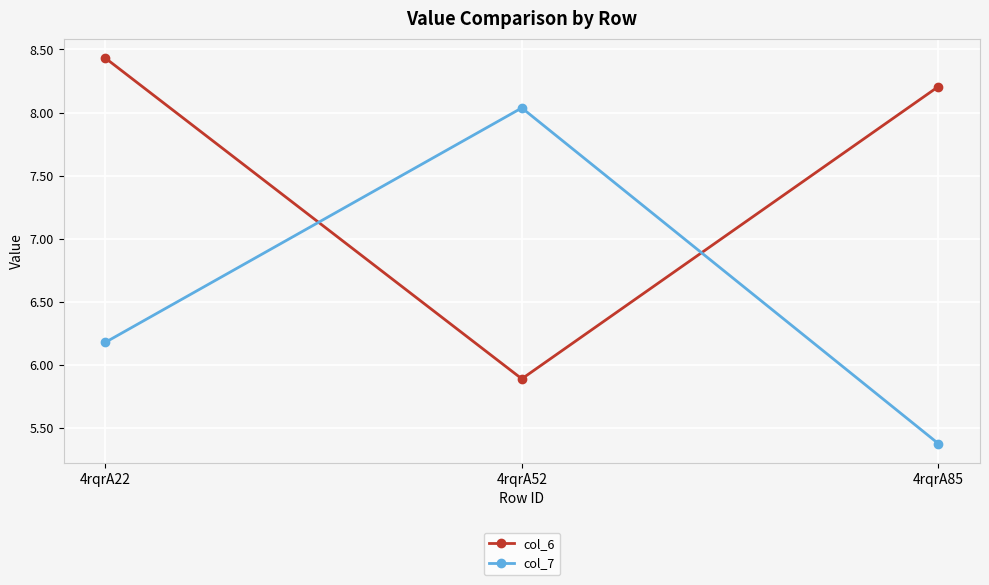

What is the total value across all series at 4rqrA52?

13.9